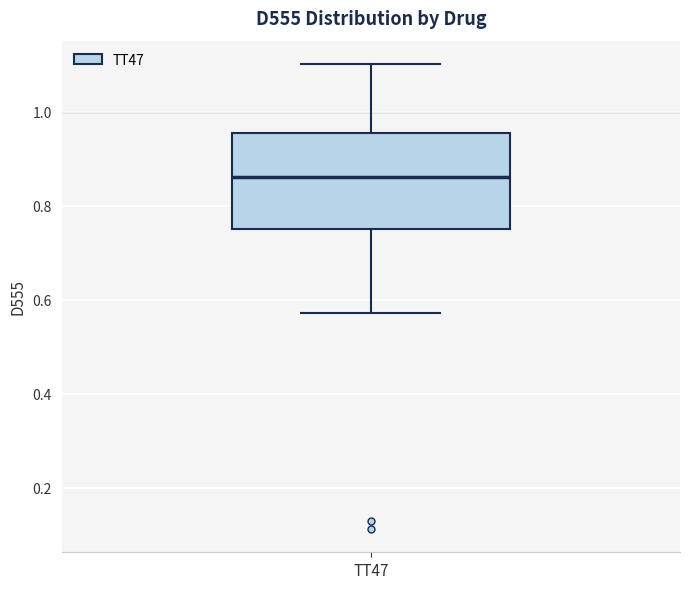

Transcribe this box plot: give where the median line is, the range the box spans, and where the two whiskers end, as read against the y-axis. The values are not printed on the chart, so give them approximately, as read against the axis.

median 0.86, box 0.76 to 0.96, whiskers 0.58 to 1.10